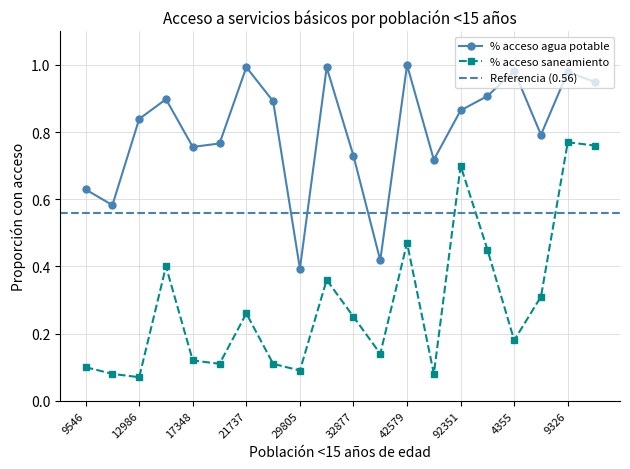

What are all the series names shown in the legend?

% acceso agua potable, % acceso saneamiento